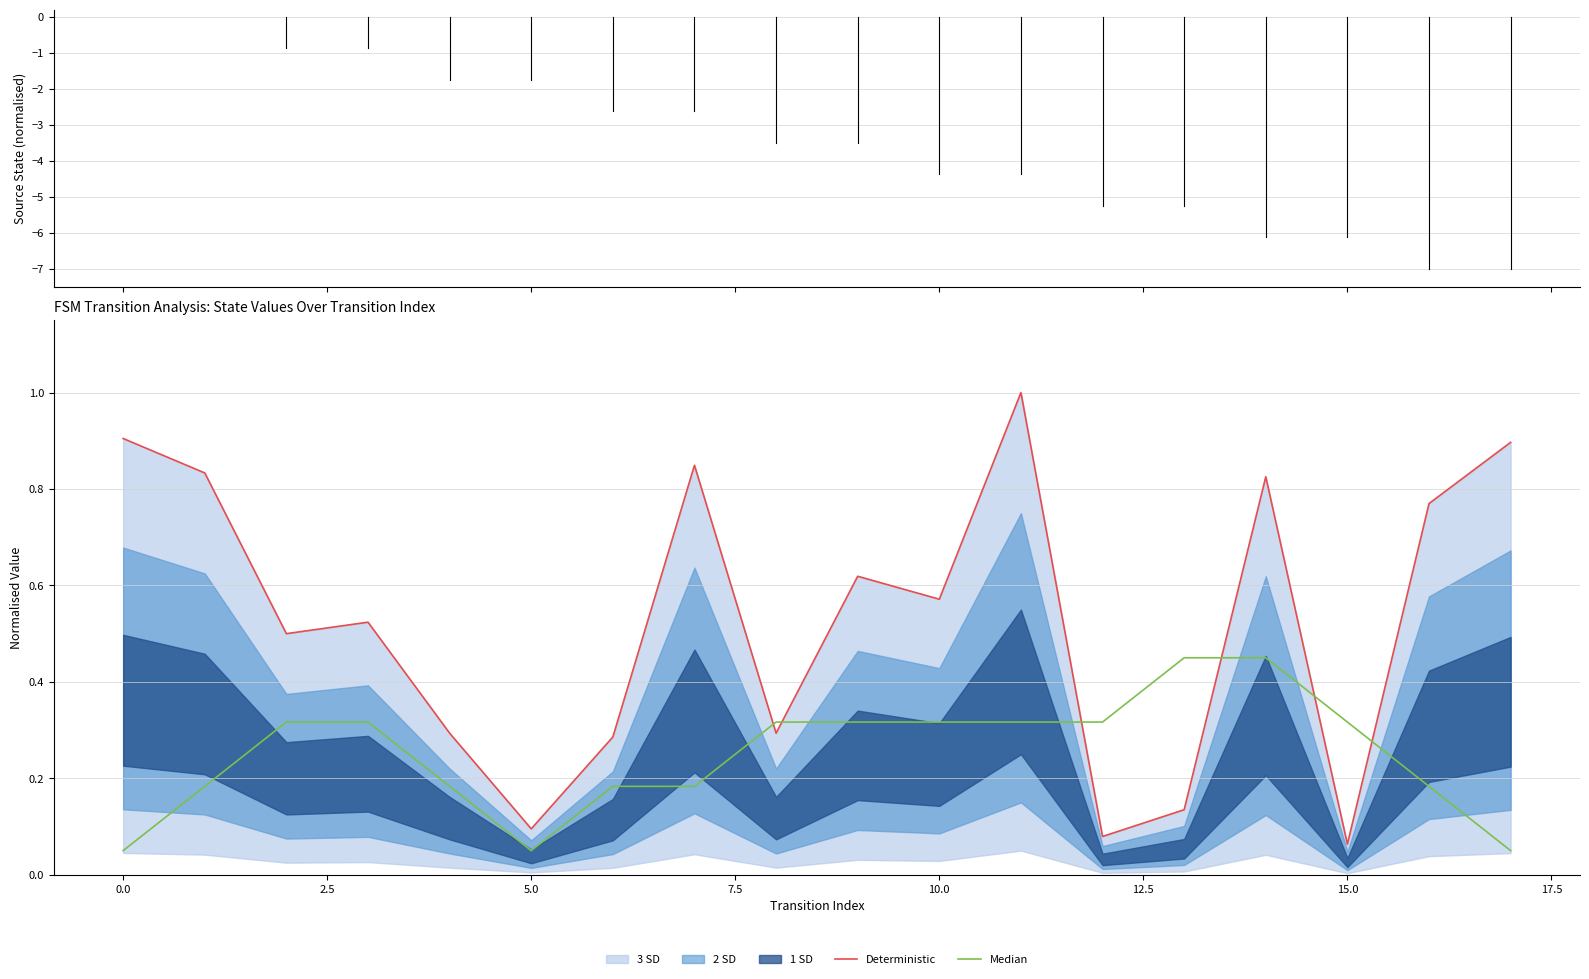

True or false: Deterministic and Median intersect in this chart.

True